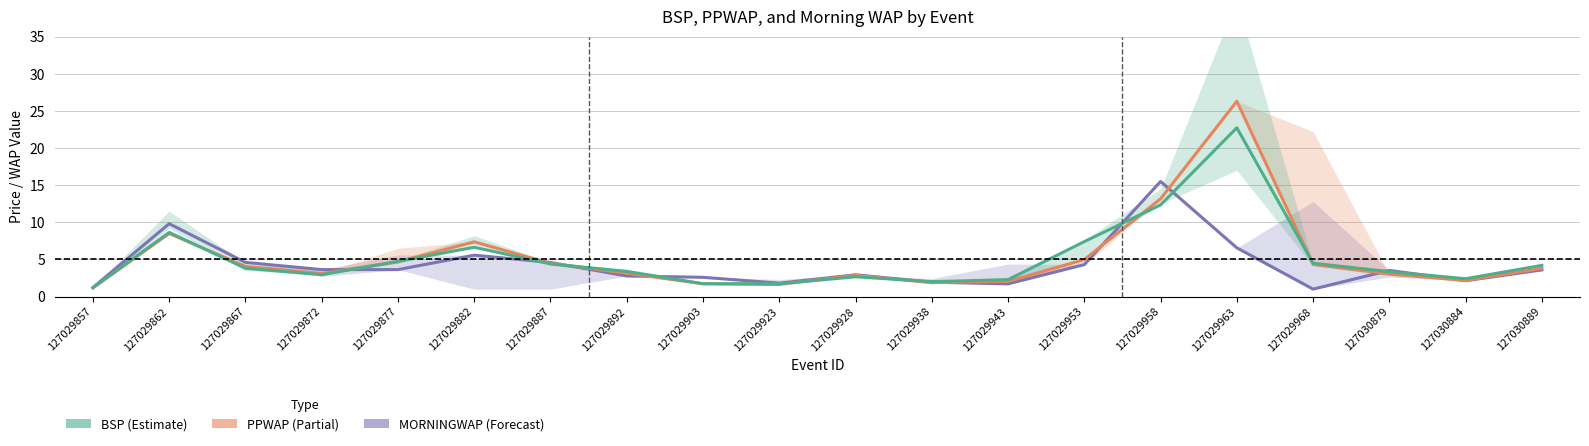

Is it true that PPWAP equals 4.1 at 127029867?

True